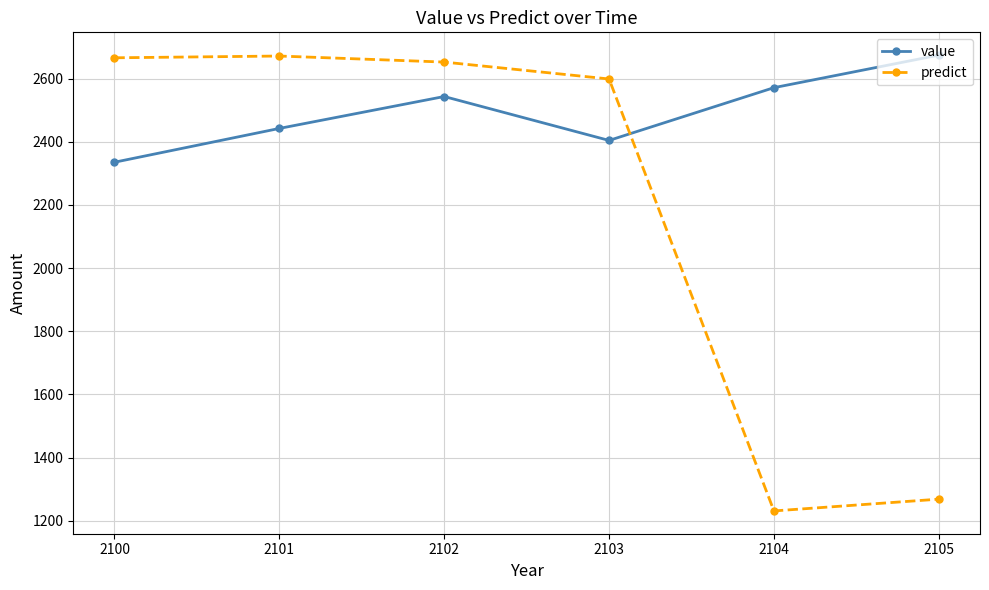

How many intersections are there between predict and value?

1